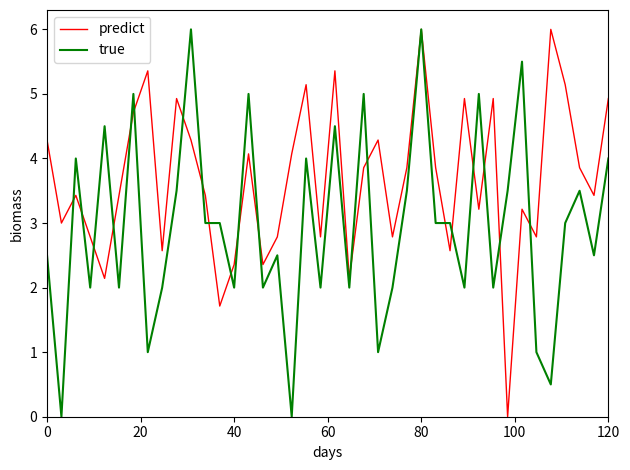

Which series has the largest total across all categories?

predict